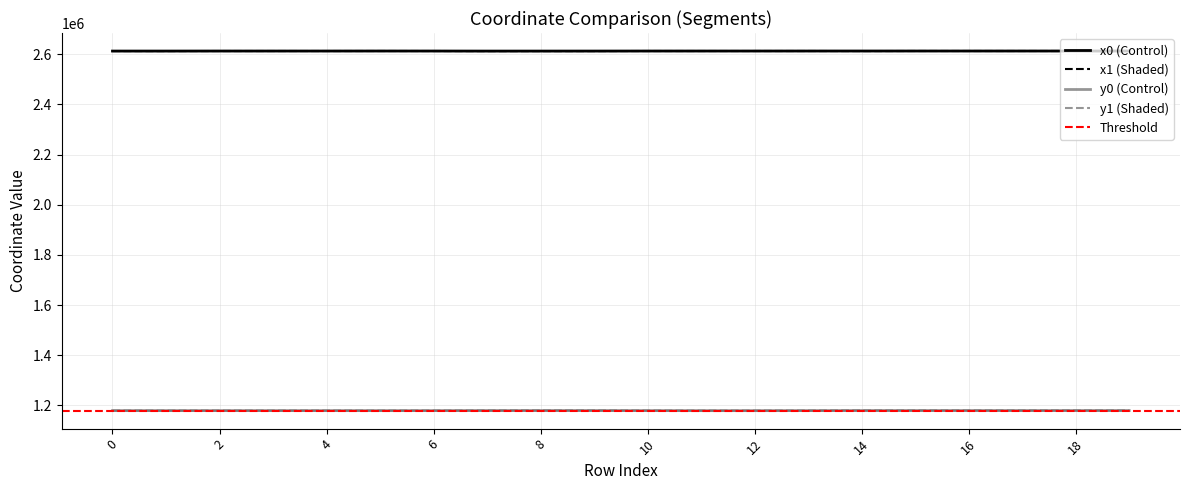

How many values in the x1 series exceed 2612728?

10